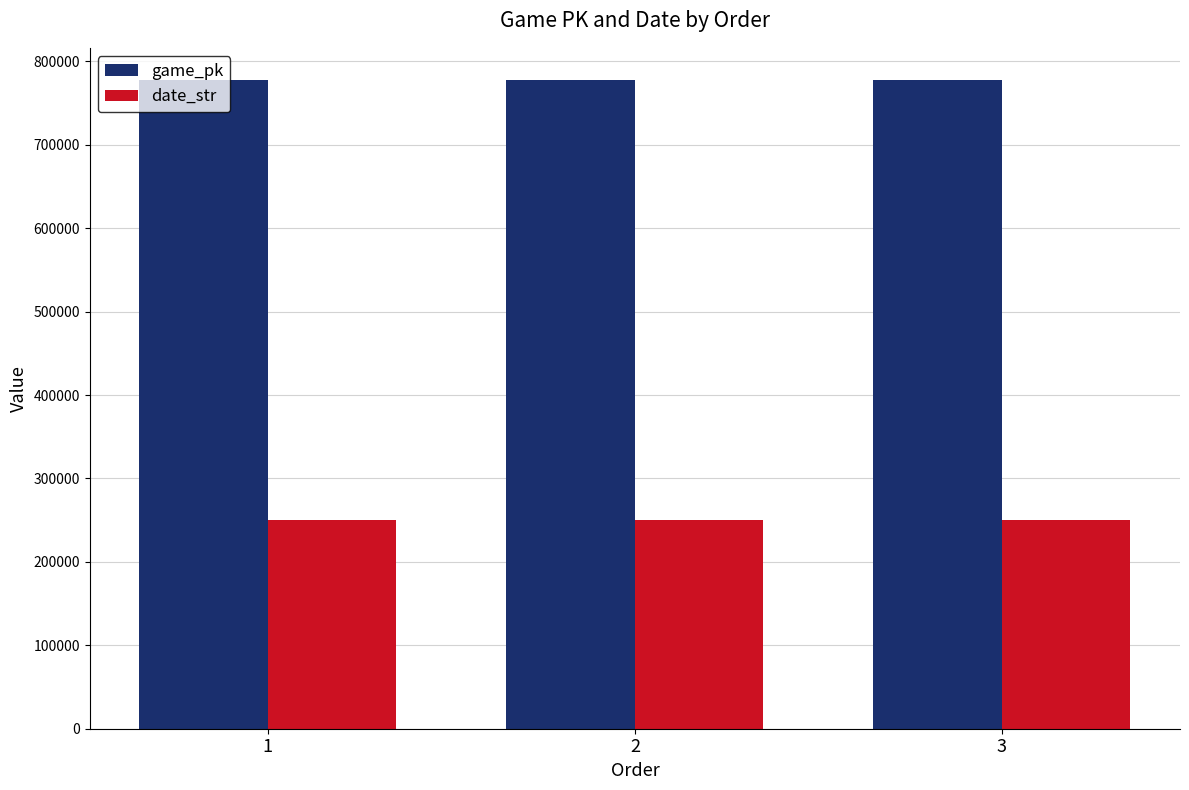

How many values in the date_str series are below 250624?

1